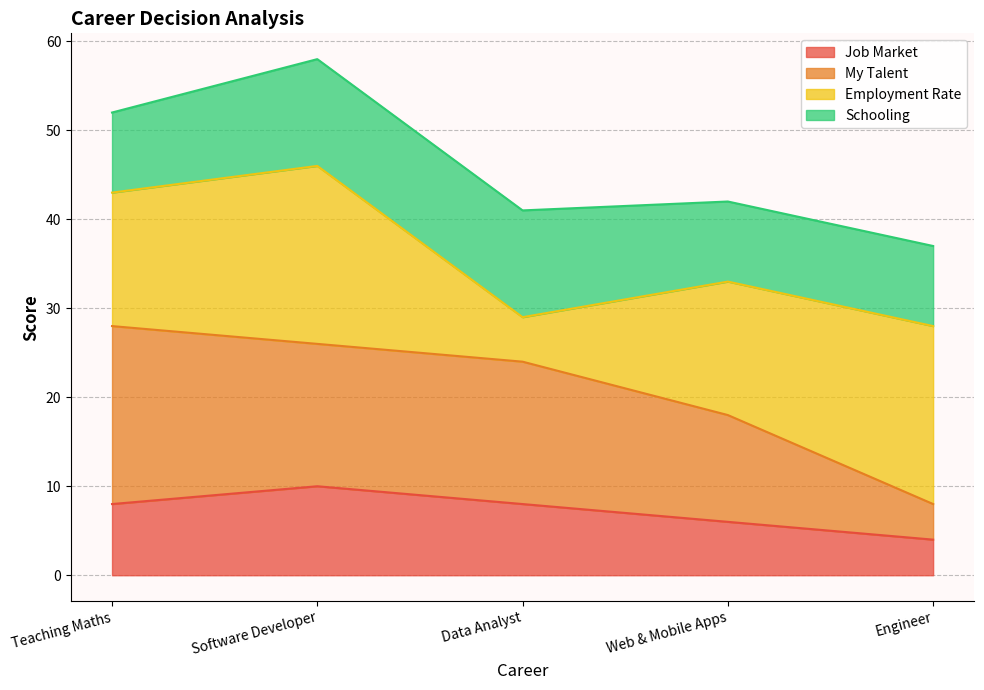

What is the total value across all series at Data Analyst?

41